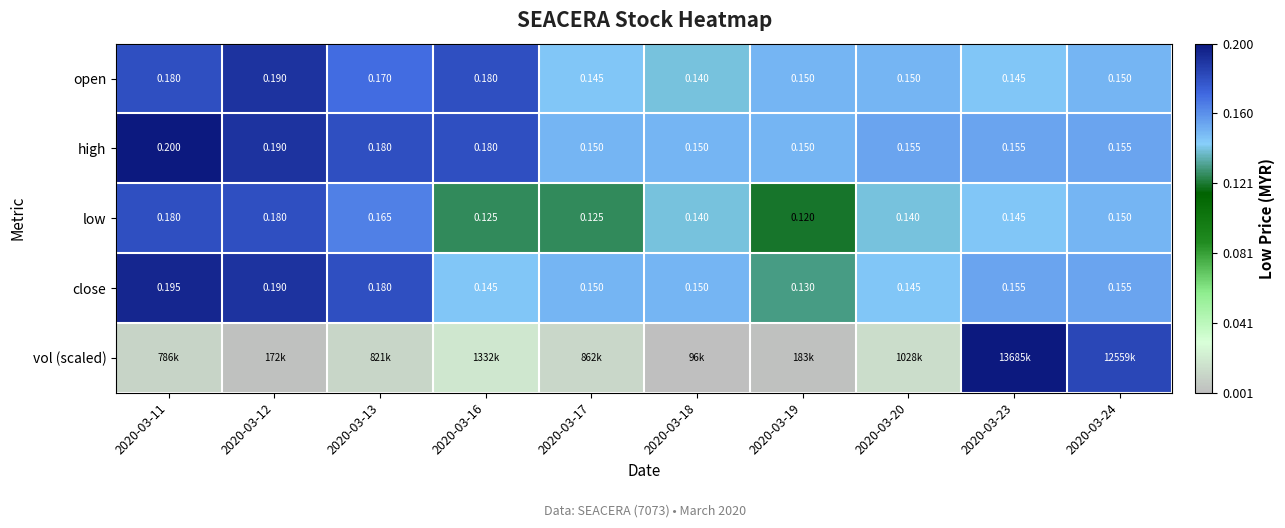

Which series changed the most between 2020-03-13 and 2020-03-16?

low